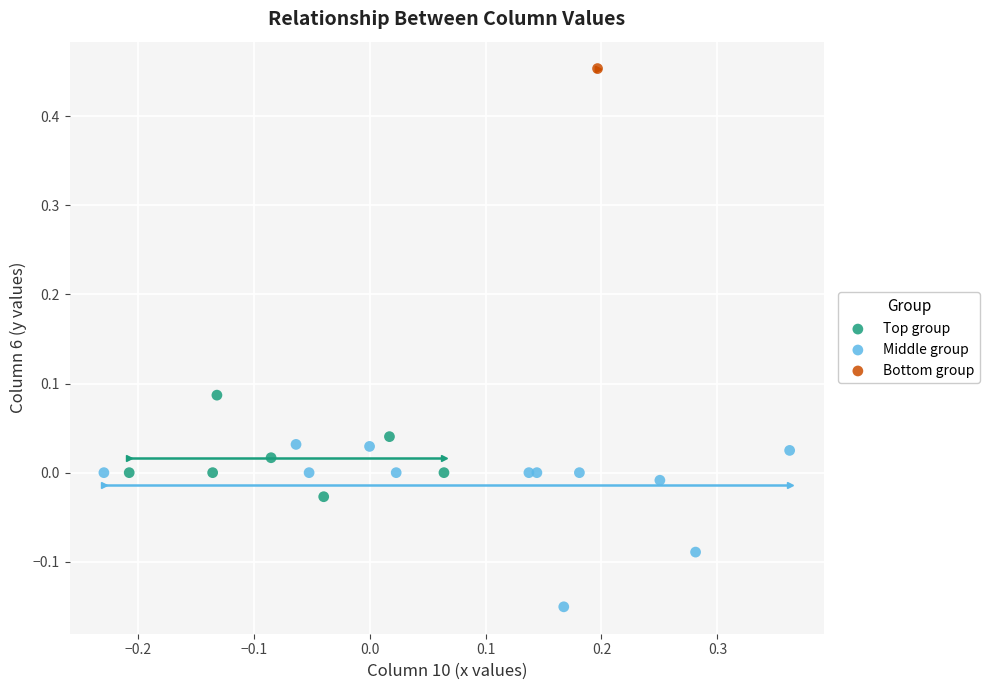

Which series contains the highest Y value?

Bottom group